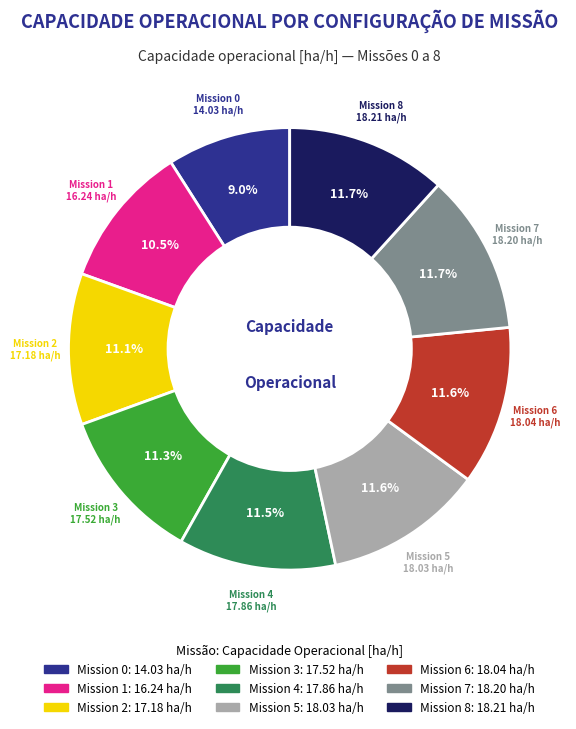

Is there any slice that represents more than half of the pie?

No